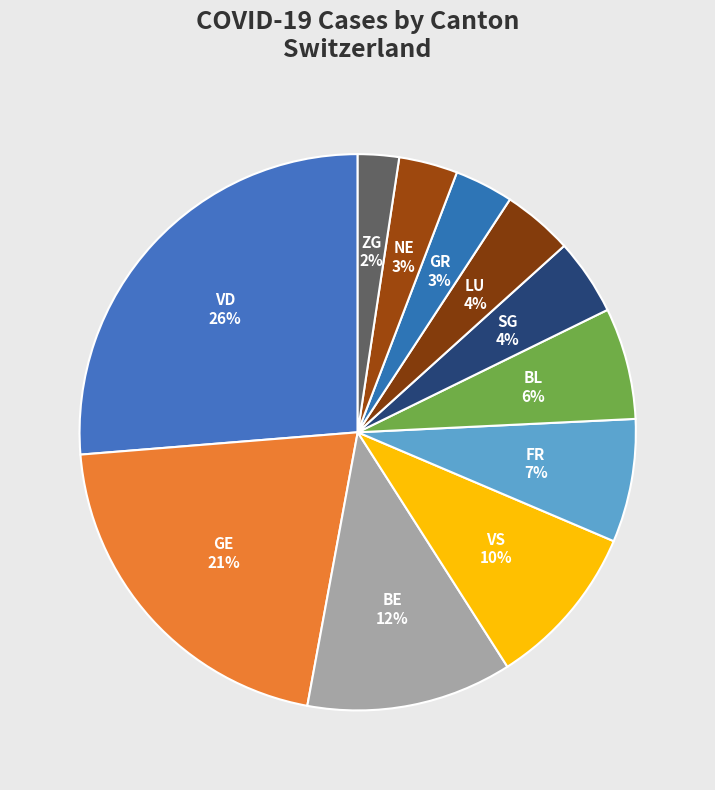

Is there a majority slice in this chart?

No